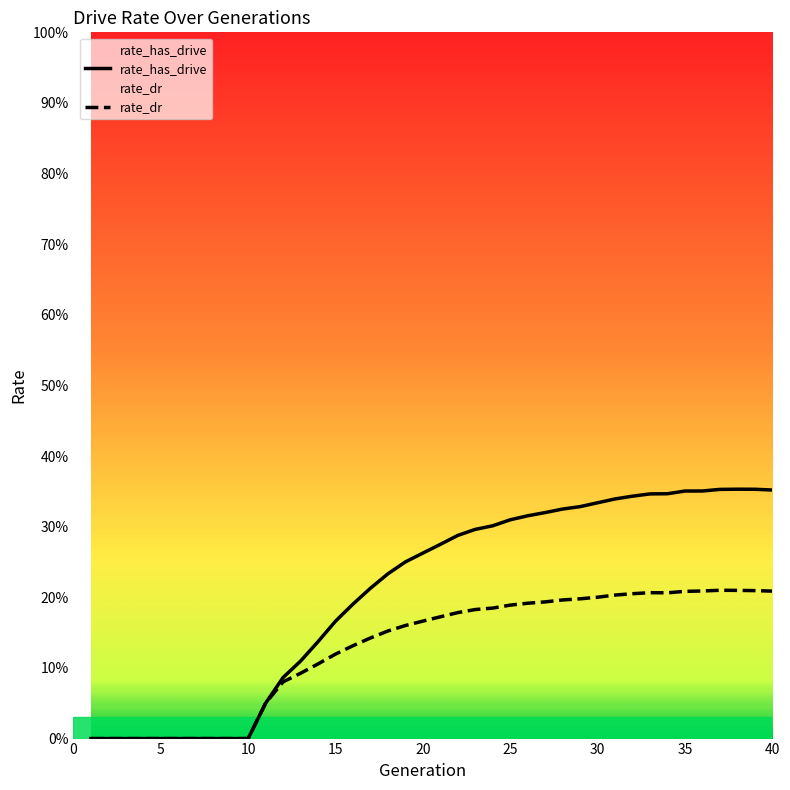

Reading left to right, list all the values displayed in this chart.

rate_has_drive: 0.0	0.0	0.0	0.0	0.0	0.0	0.0	0.0	0.0	0.0	0.1	0.1	0.1	0.1	0.2	0.2	0.2	0.2	0.3	0.3	0.3	0.3	0.3	0.3	0.3	0.3	0.3	0.3	0.3	0.3	0.3	0.3	0.3	0.3	0.4	0.4	0.4	0.4	0.4	0.4
rate_dr: 0.0	0.0	0.0	0.0	0.0	0.0	0.0	0.0	0.0	0.0	0.1	0.1	0.1	0.1	0.1	0.1	0.1	0.2	0.2	0.2	0.2	0.2	0.2	0.2	0.2	0.2	0.2	0.2	0.2	0.2	0.2	0.2	0.2	0.2	0.2	0.2	0.2	0.2	0.2	0.2